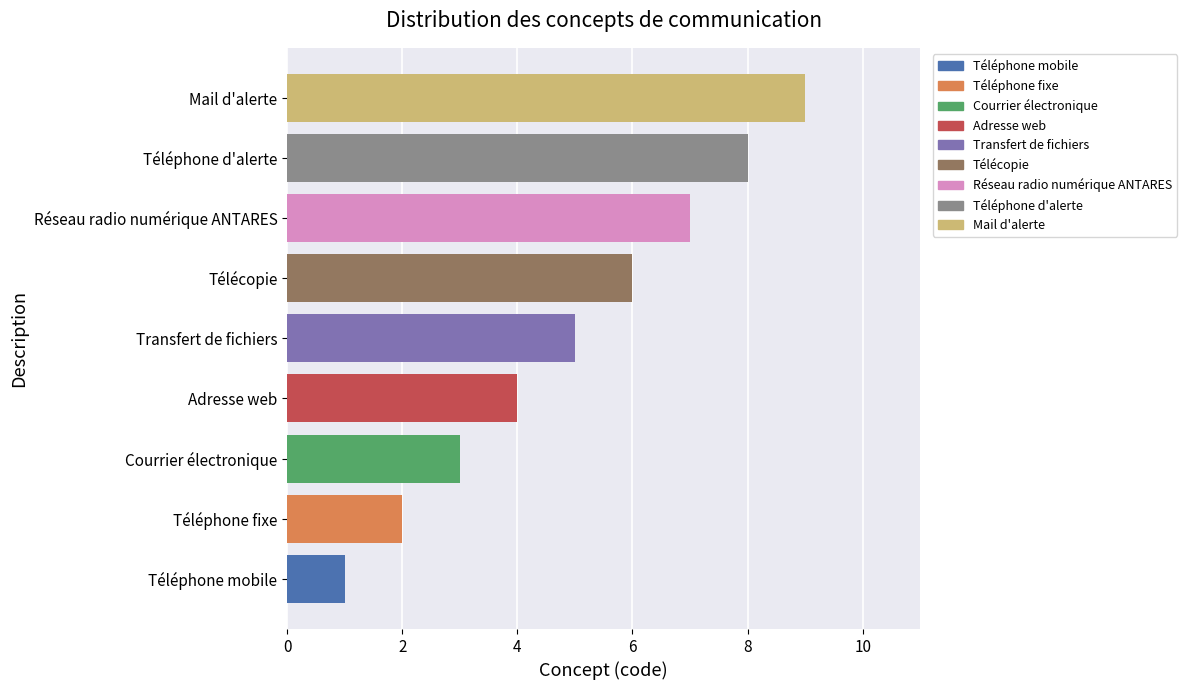

How many distinct data groups are displayed?

1